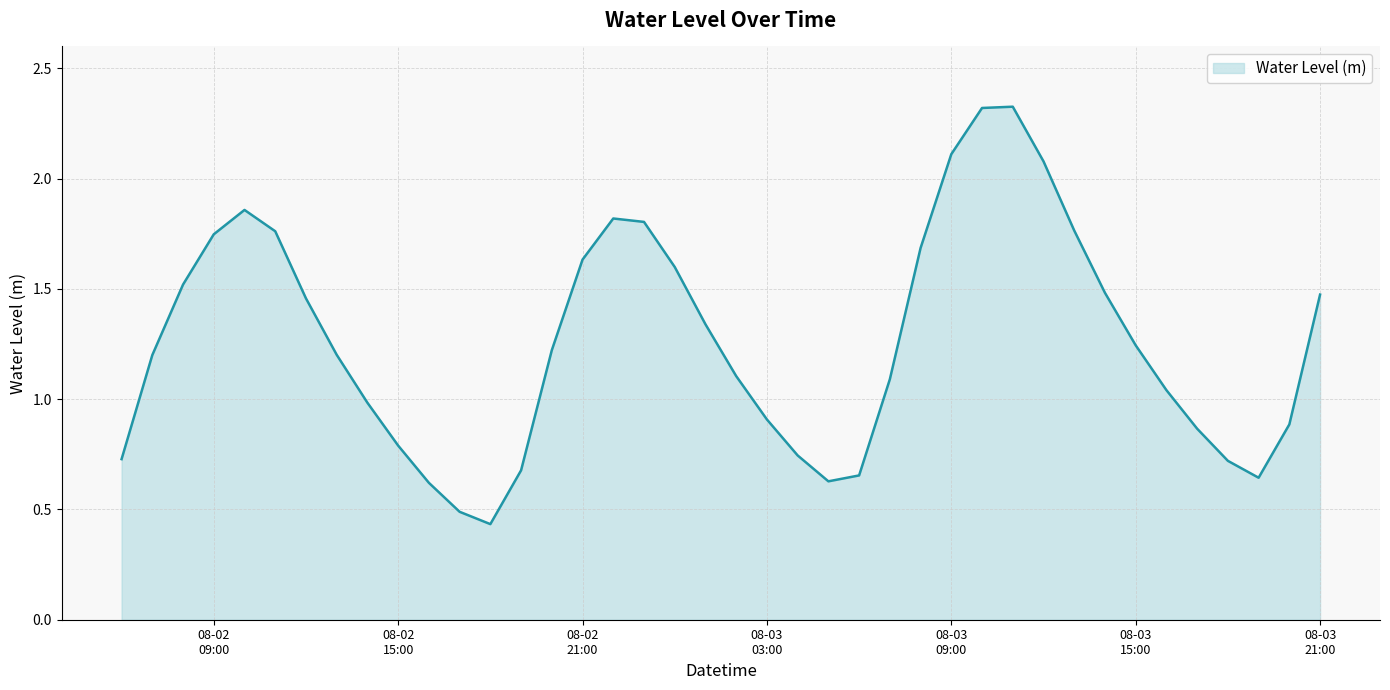

What is the sum of all values?

50.7